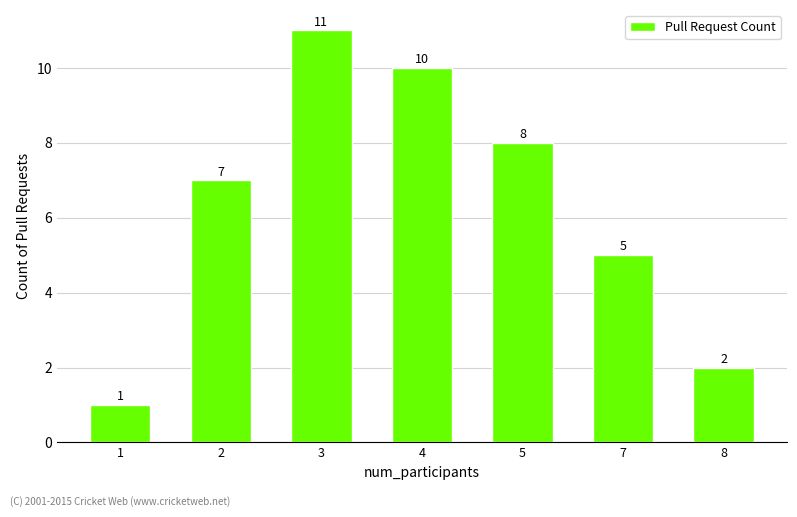

List the labels in order of value, smallest first.

1, 8, 7, 2, 5, 4, 3